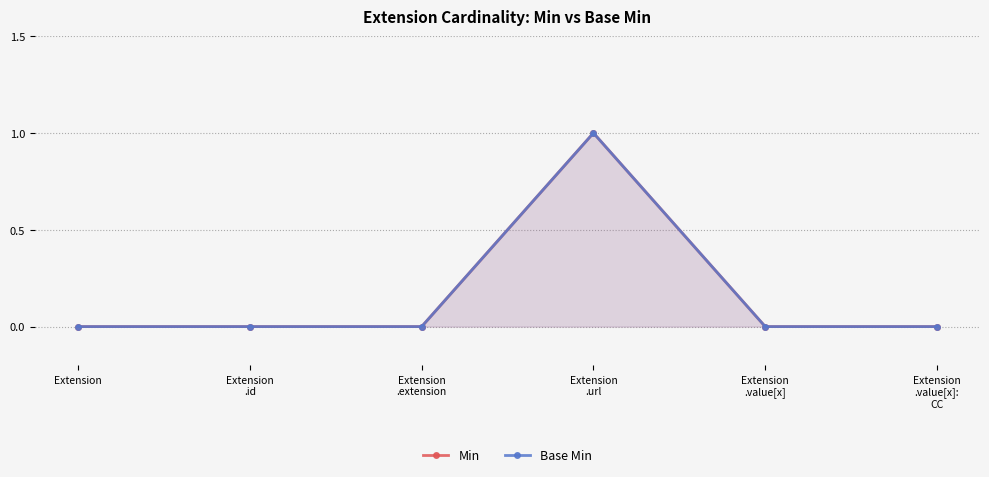

At which category does the chart reach its peak across all series?

Extension
.url